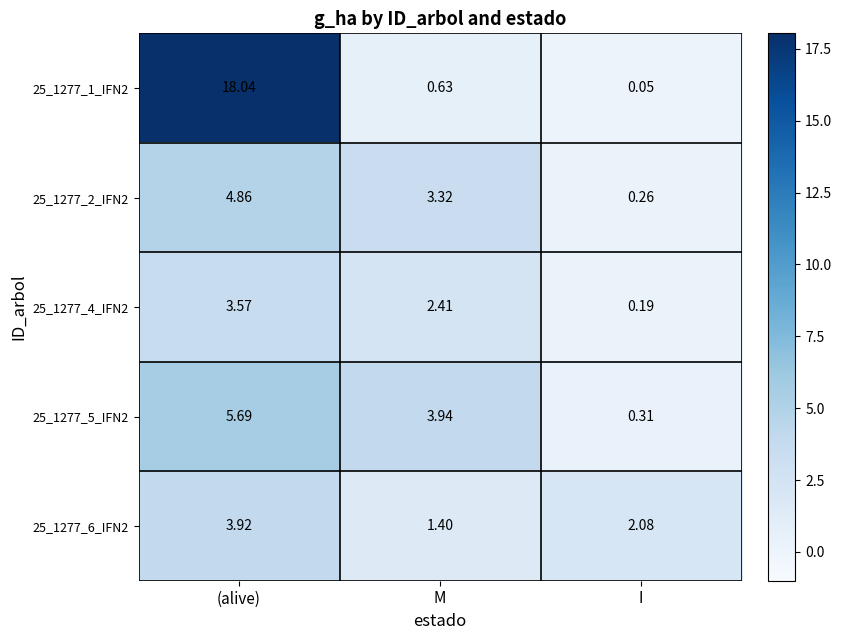

At which label is 25_1277_2_IFN2 closest to 2?

M